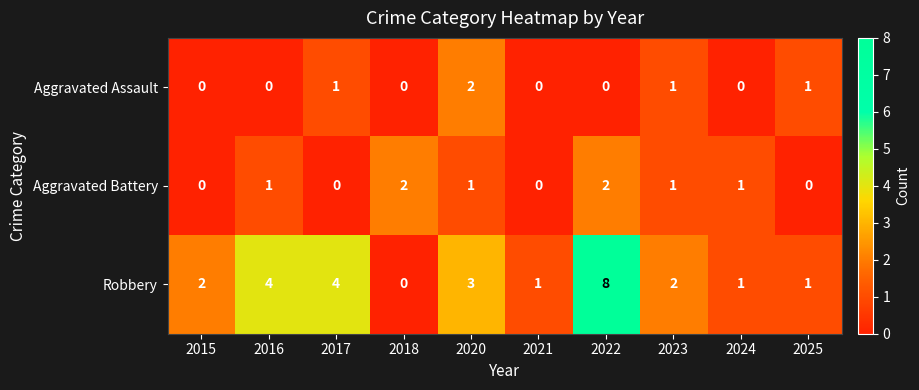

What is the sum of all Aggravated Battery values?

8